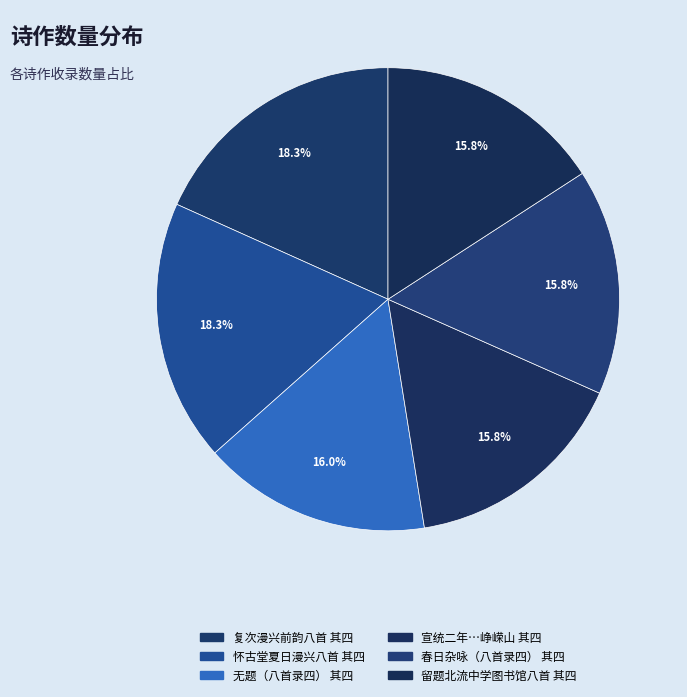

Which slice is the largest?

复次漫兴前韵八首（录四） 其四